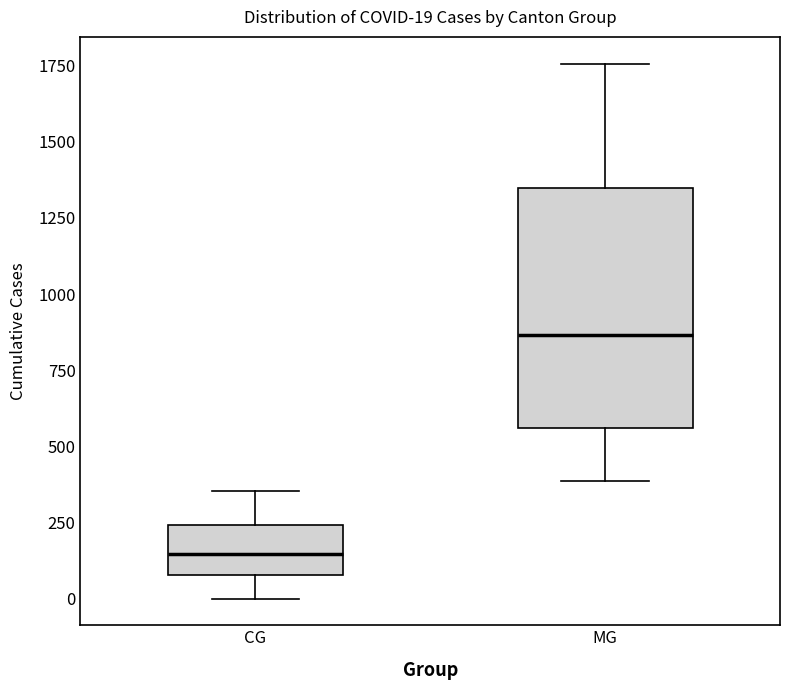

Comparing the boxes themselves (not the whiskers), which one is the tallest?

MG